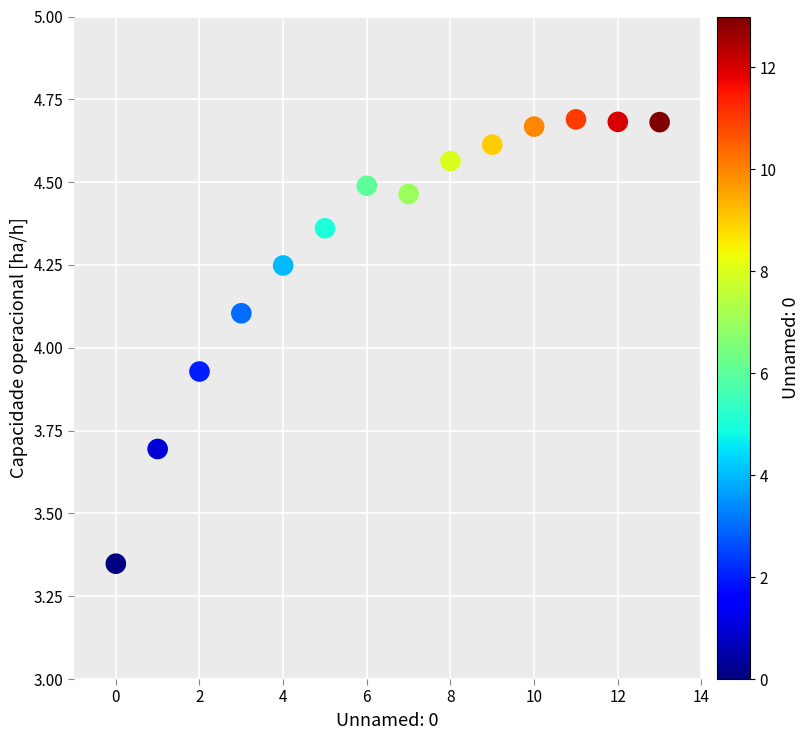

What is the range of Y values (max minus min)?

1.3